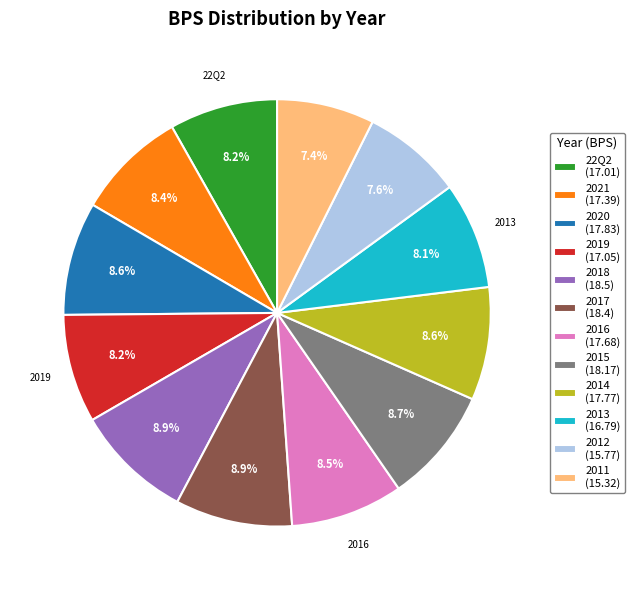

Do 2012 (15.77) and 2014 (17.77) together represent more than half of the pie?

No